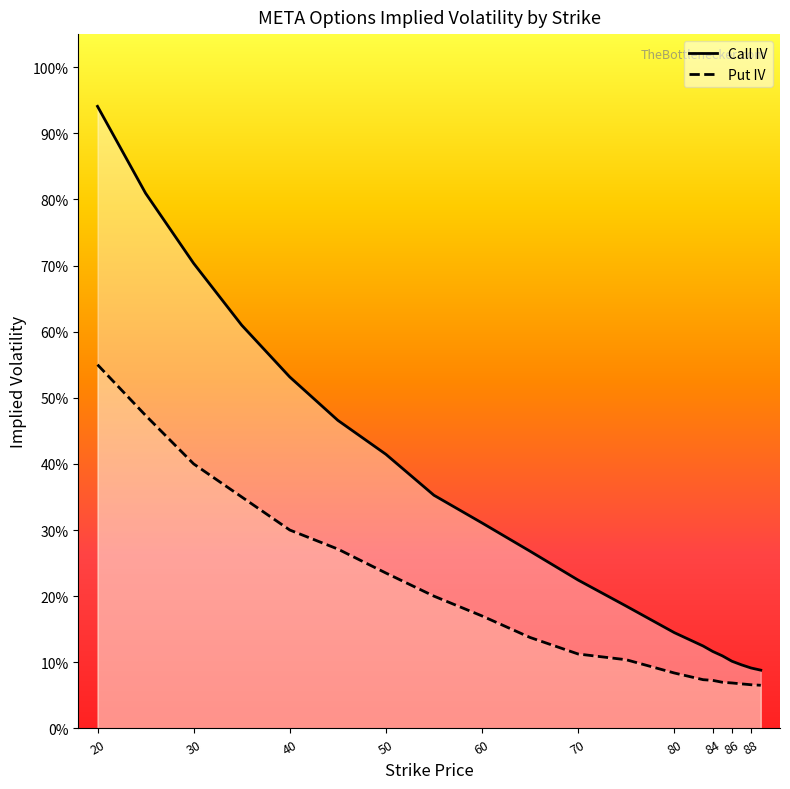

Does the chart display data point markers on the line(s)?

No